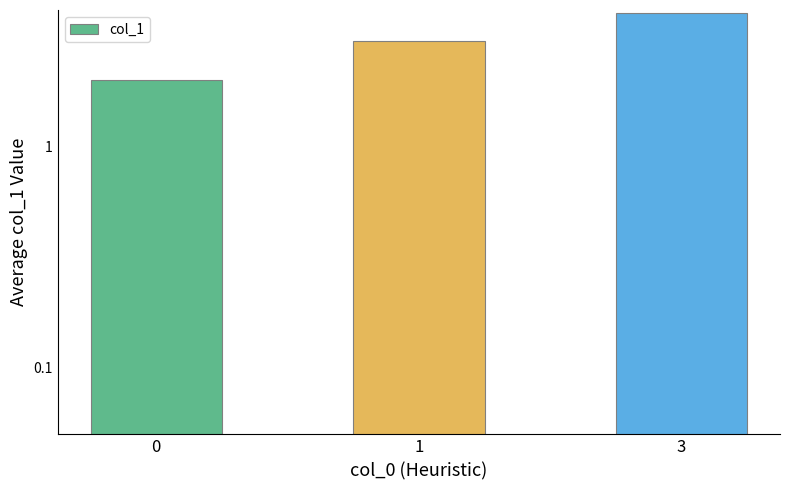

List the labels in order of value, smallest first.

0, 1, 3